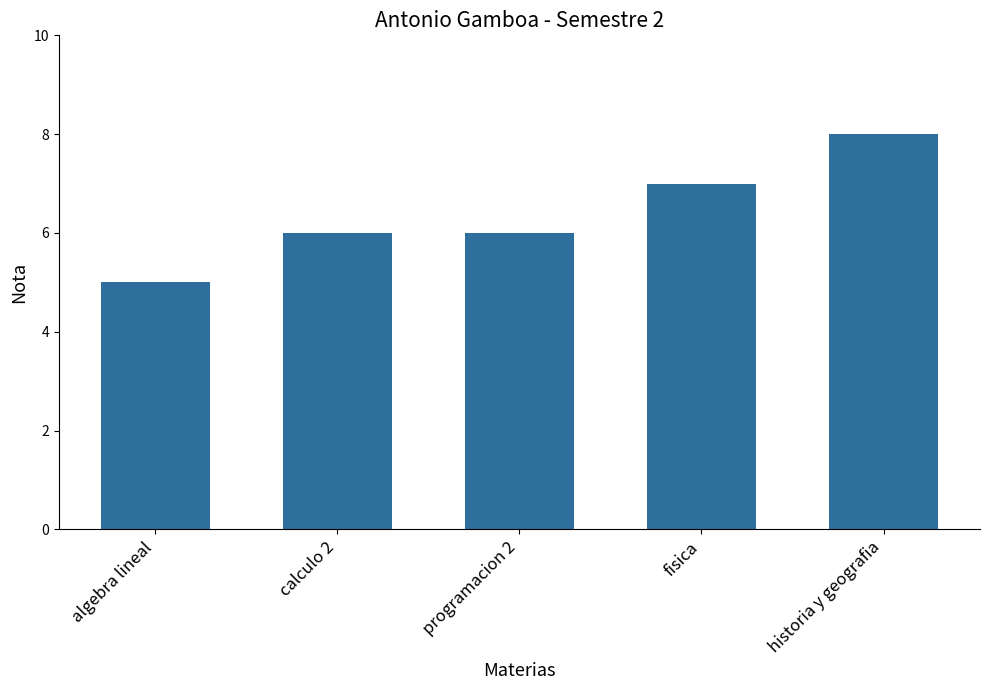

Reading left to right, transcribe all the data shown in this chart.

algebra lineal=5	calculo 2=6	programacion 2=6	fisica=7	historia y geografia=8